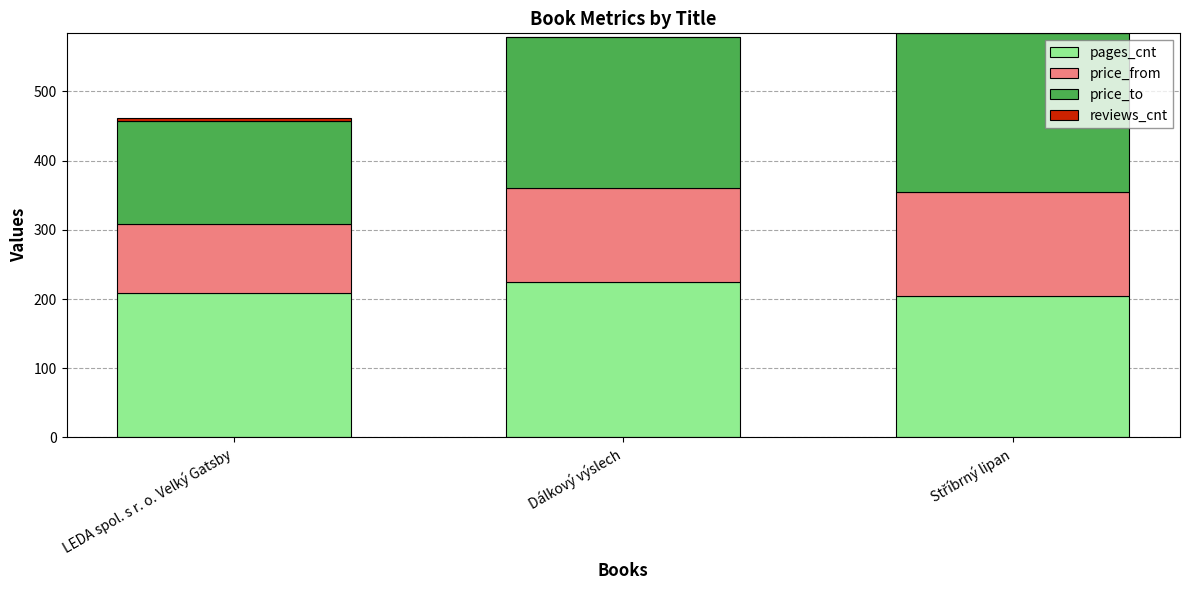

Are the bars horizontal?

No